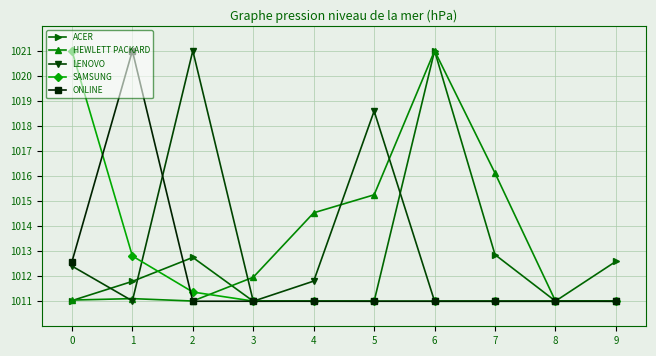

The LENOVO series shows 1780.2 at 6. True or false?

False